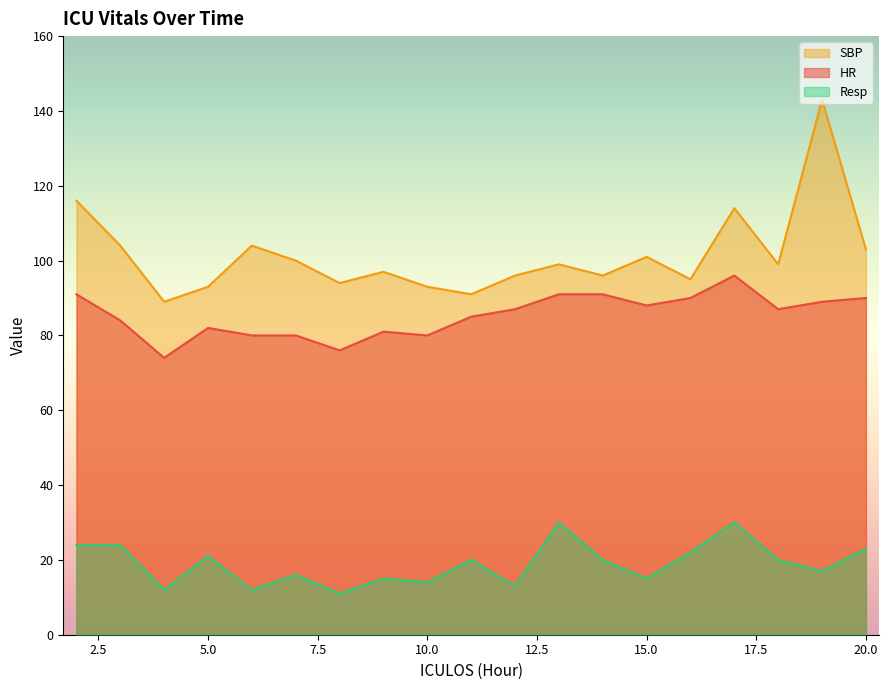

Which category has the lowest value across all series?

8